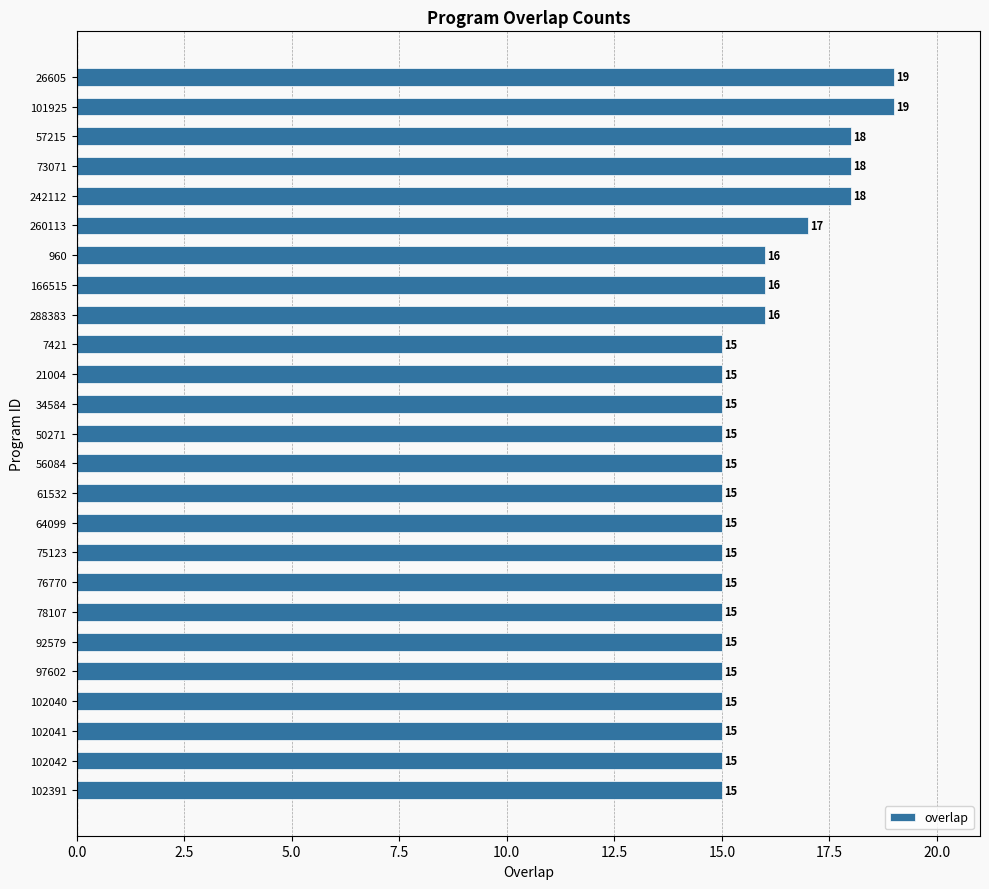

What is the sum of all values?

397